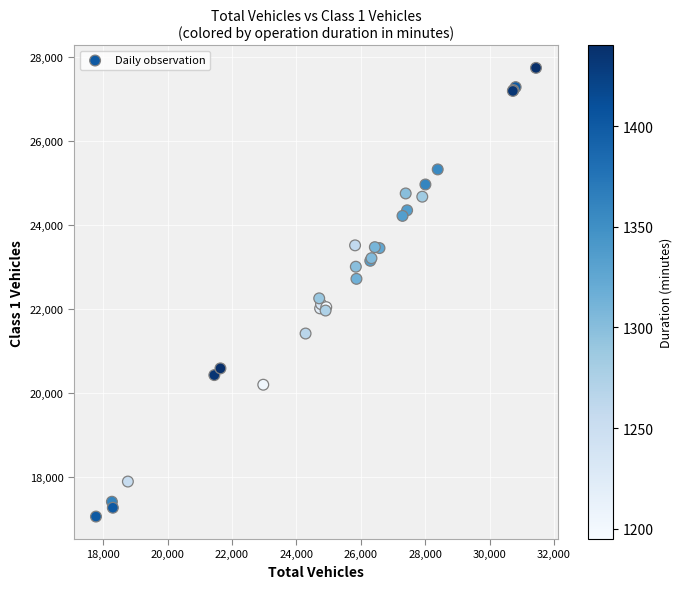

What Y value in the scatter plot is closest to 22407?

22261